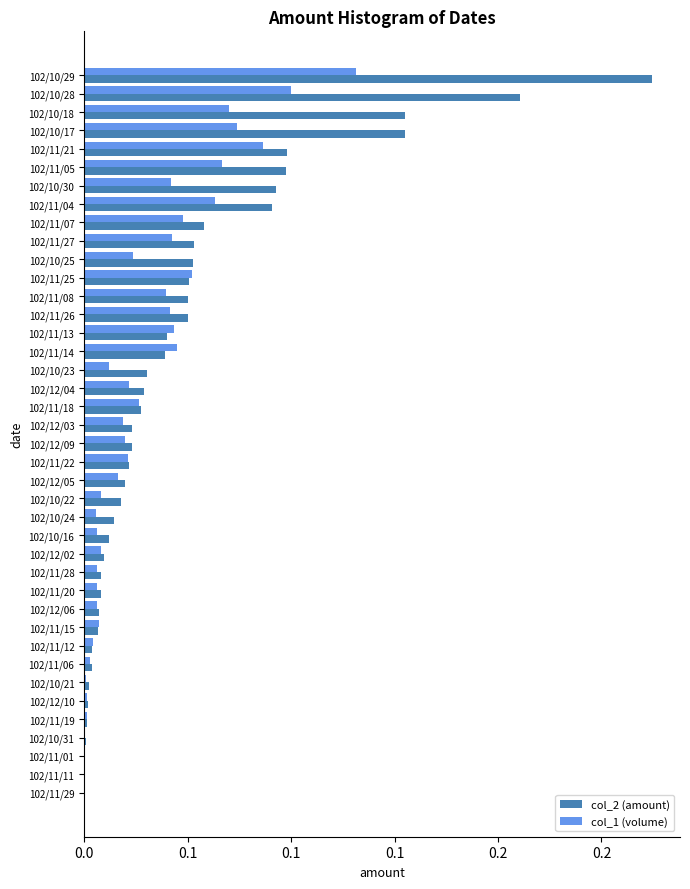

What are all the series names shown in the legend?

col_2 (amount), col_1 (volume)